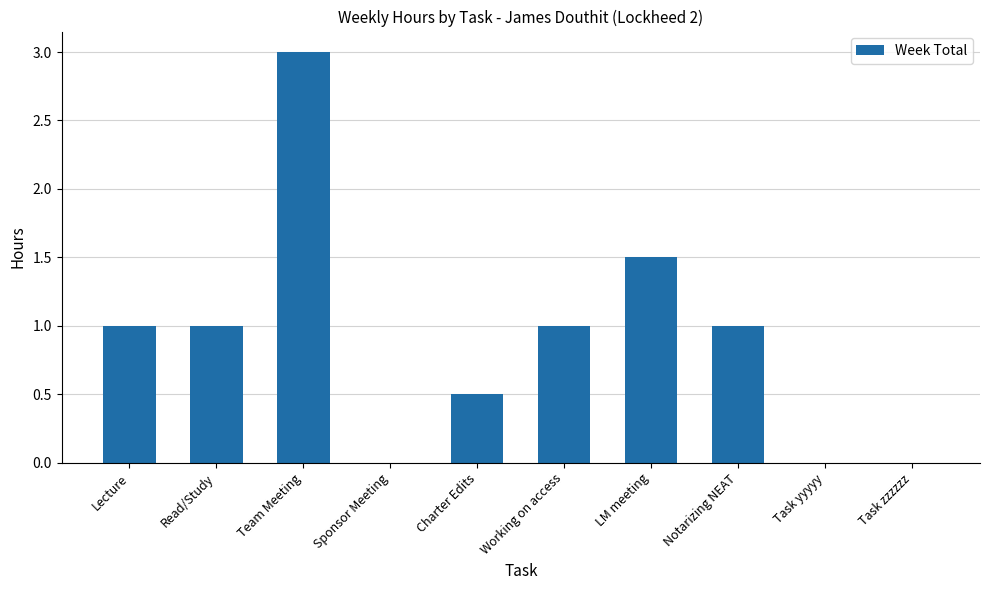

What is the sum of all values?

9.0